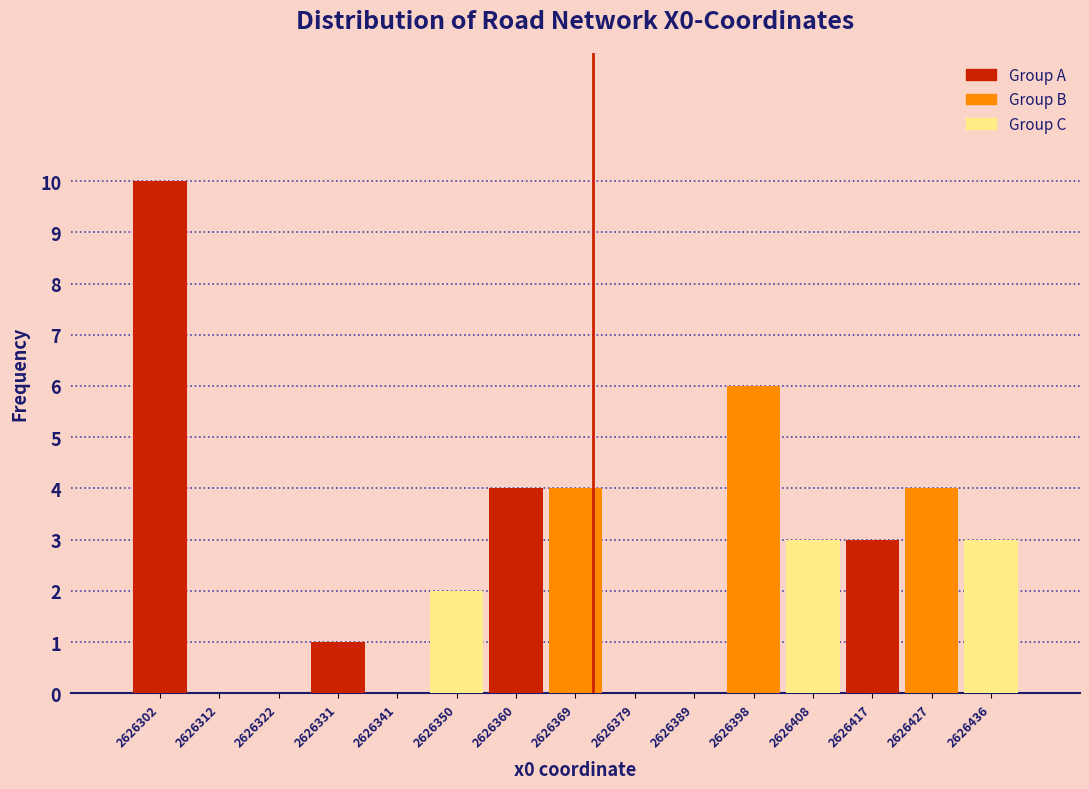

Reading left to right, list every bar in this chart as the range it spans on the x-axis followed by its height. Neither the bar edges nor the heights are printed on the chart, so give them approximately, as read against the axes.

2626298 to 2626308: 10
2626308 to 2626317: 0
2626317 to 2626327: 0
2626327 to 2626336: 1
2626336 to 2626346: 0
2626346 to 2626356: 2
2626356 to 2626365: 4
2626365 to 2626375: 4
2626375 to 2626384: 0
2626384 to 2626394: 0
2626394 to 2626403: 6
2626403 to 2626413: 3
2626413 to 2626423: 3
2626423 to 2626432: 4
2626432 to 2626442: 3